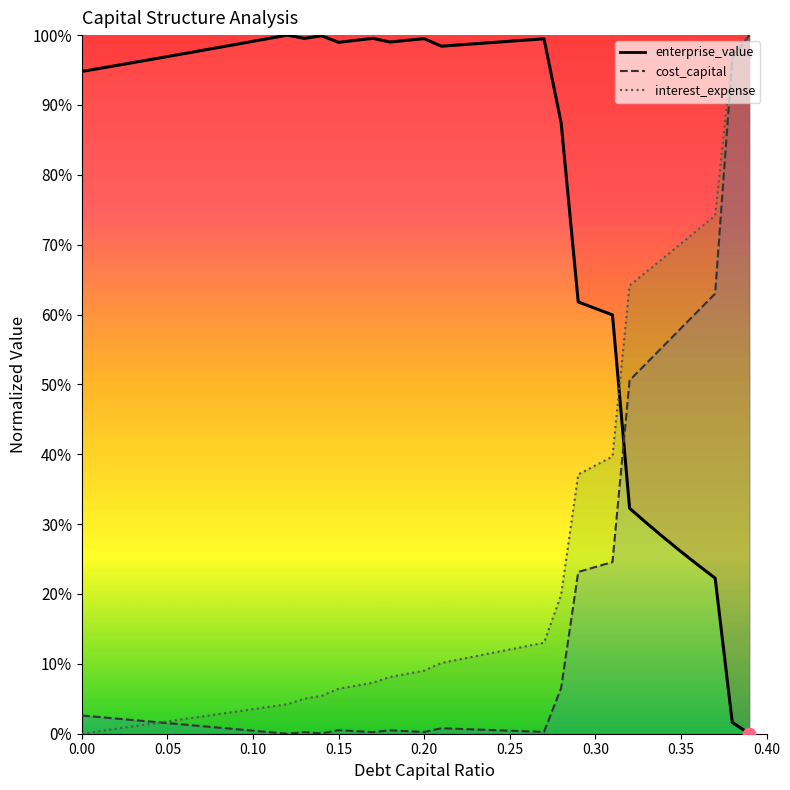

At how many categories does at least one series exceed 0?

40